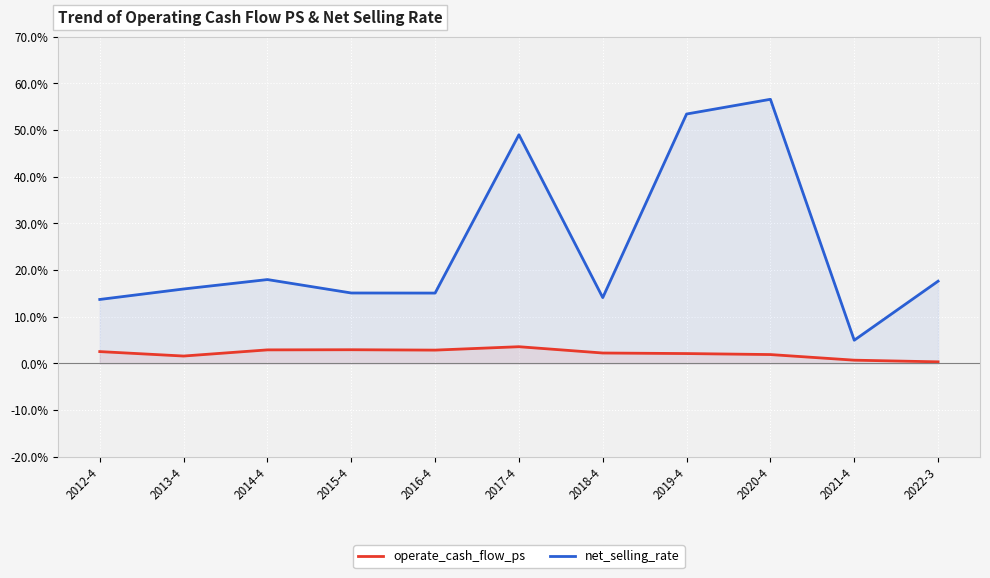

True or false: operate_cash_flow_ps has more than 1 points higher than both neighbors.

True